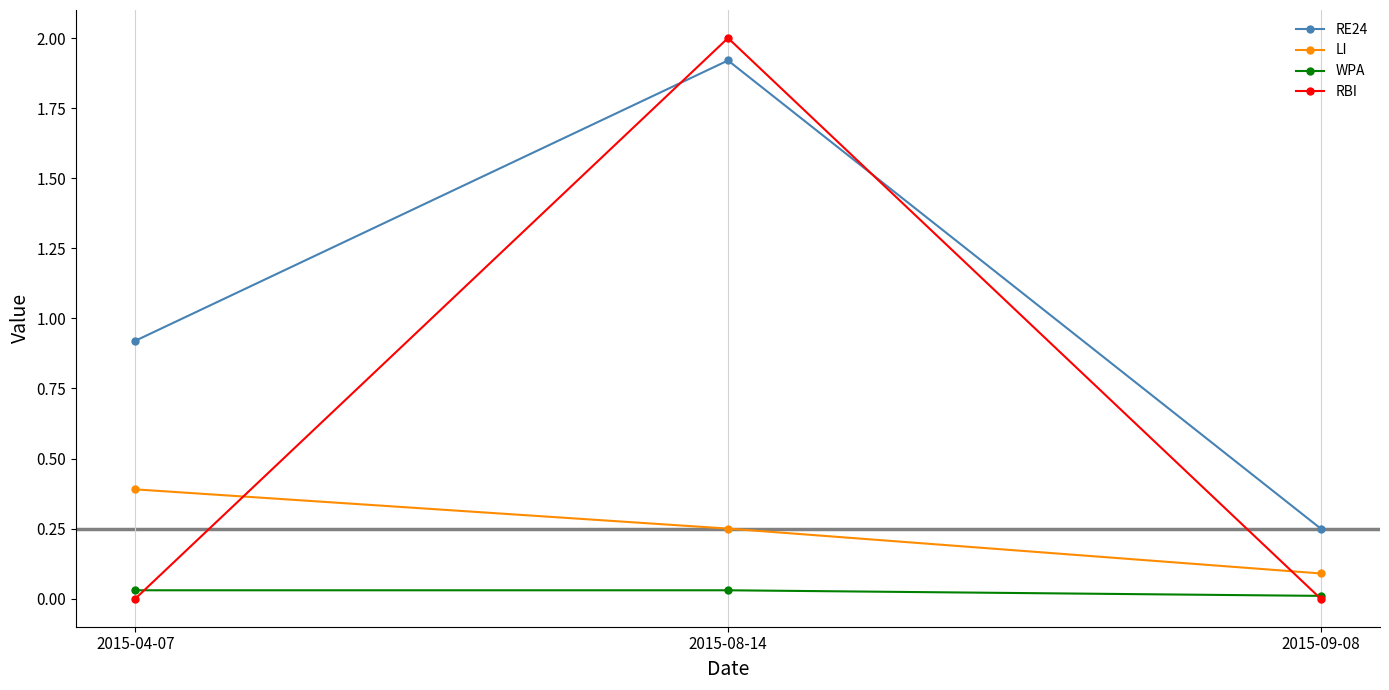

What is the label of the 3rd point from the left?

2015-09-08